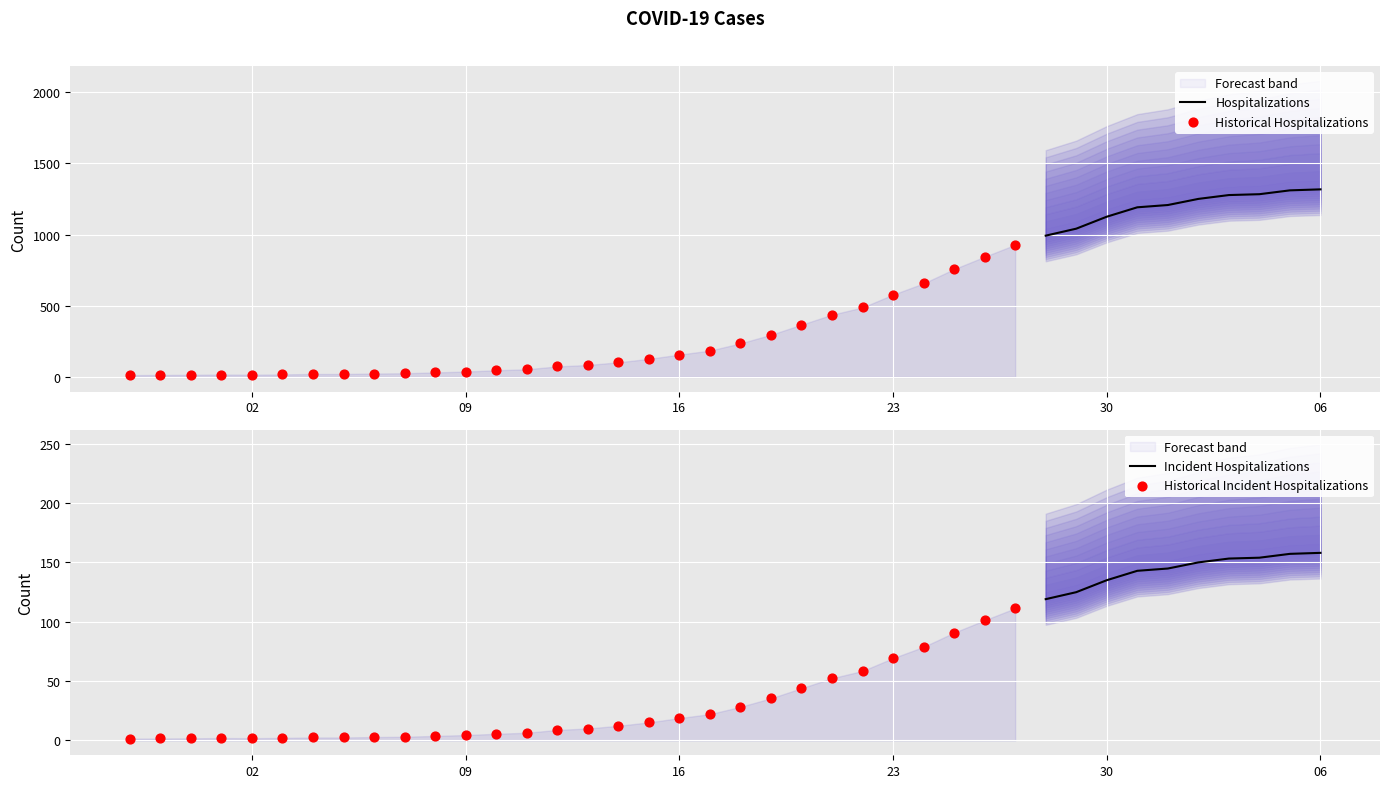

What is the change in value from 2020-03-15 to 2020-03-19?

+169